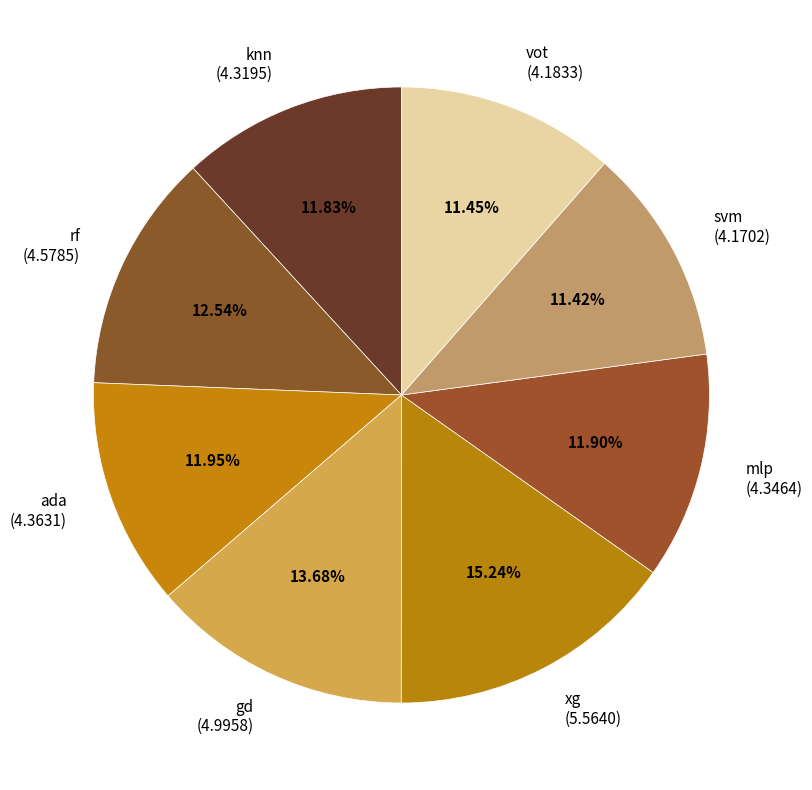

Does mlp (4.3464) represent more than half of the total?

No